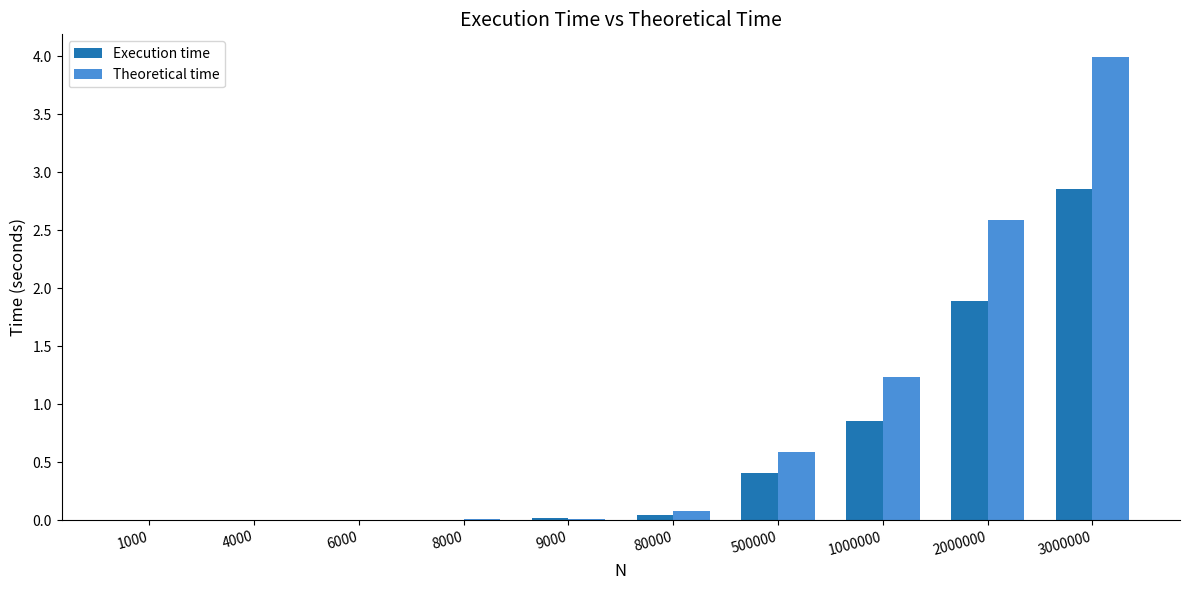

What is the sum of the Theoretical time values at 3000000 and 500000?

4.6